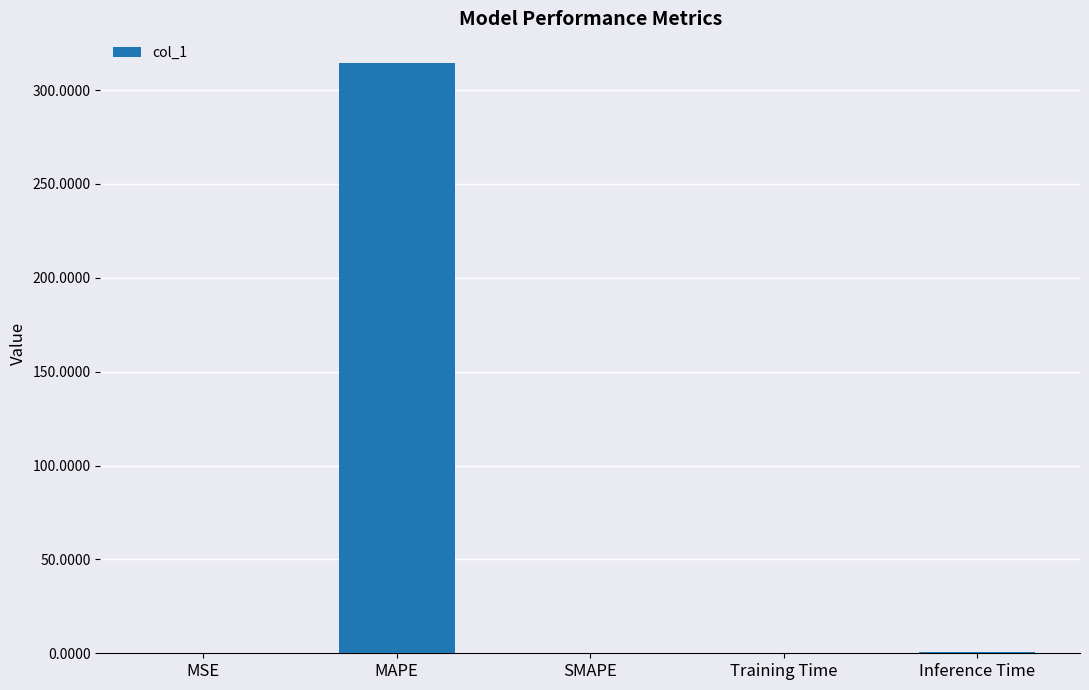

Which category has the highest value across all series?

MAPE